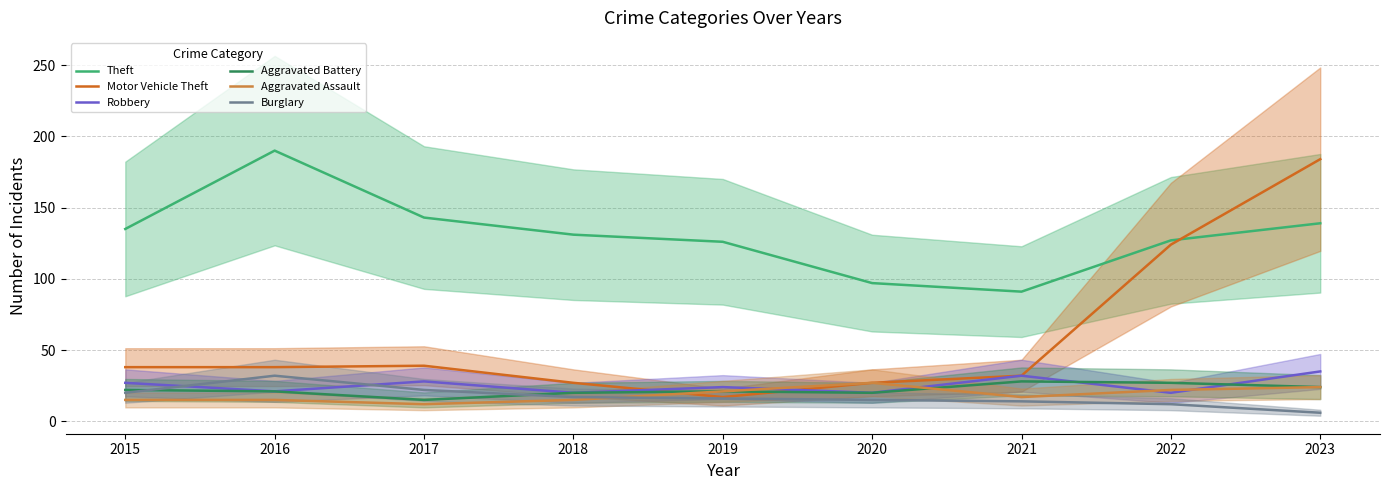

List the series in order of their peak value, lowest first.

Aggravated Assault, Aggravated Battery, Burglary, Robbery, Motor Vehicle Theft, Theft